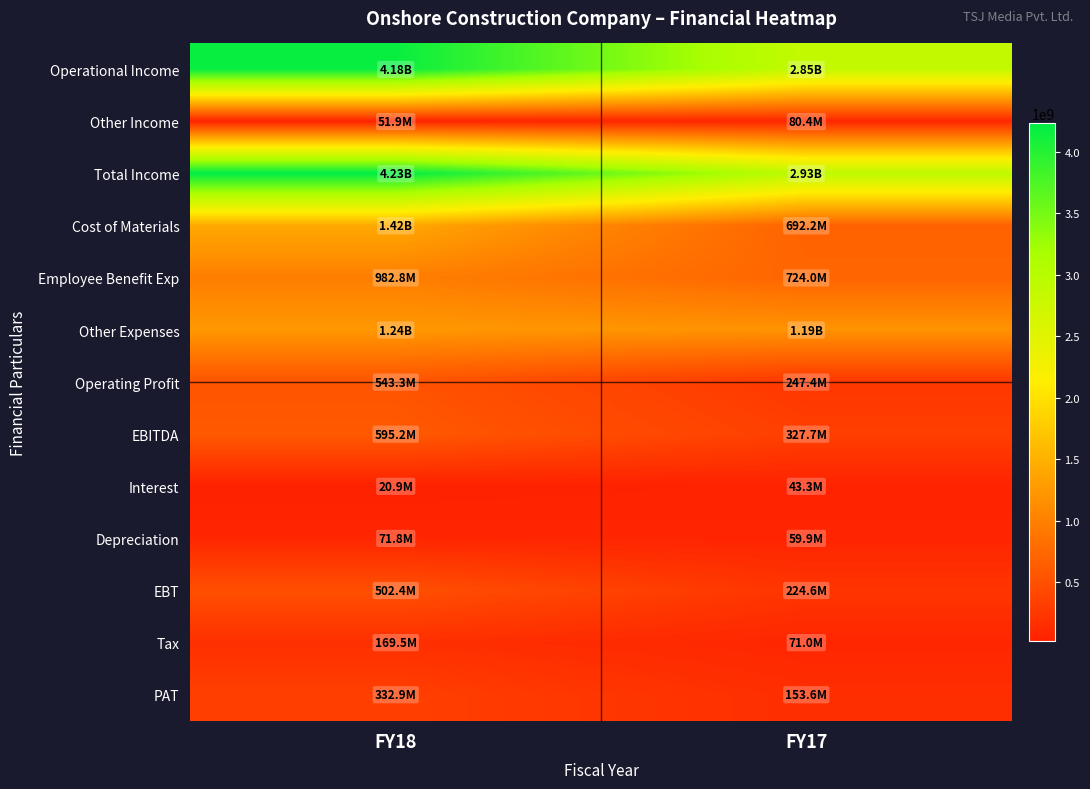

Which has a higher value, FY18 or FY17?

FY18